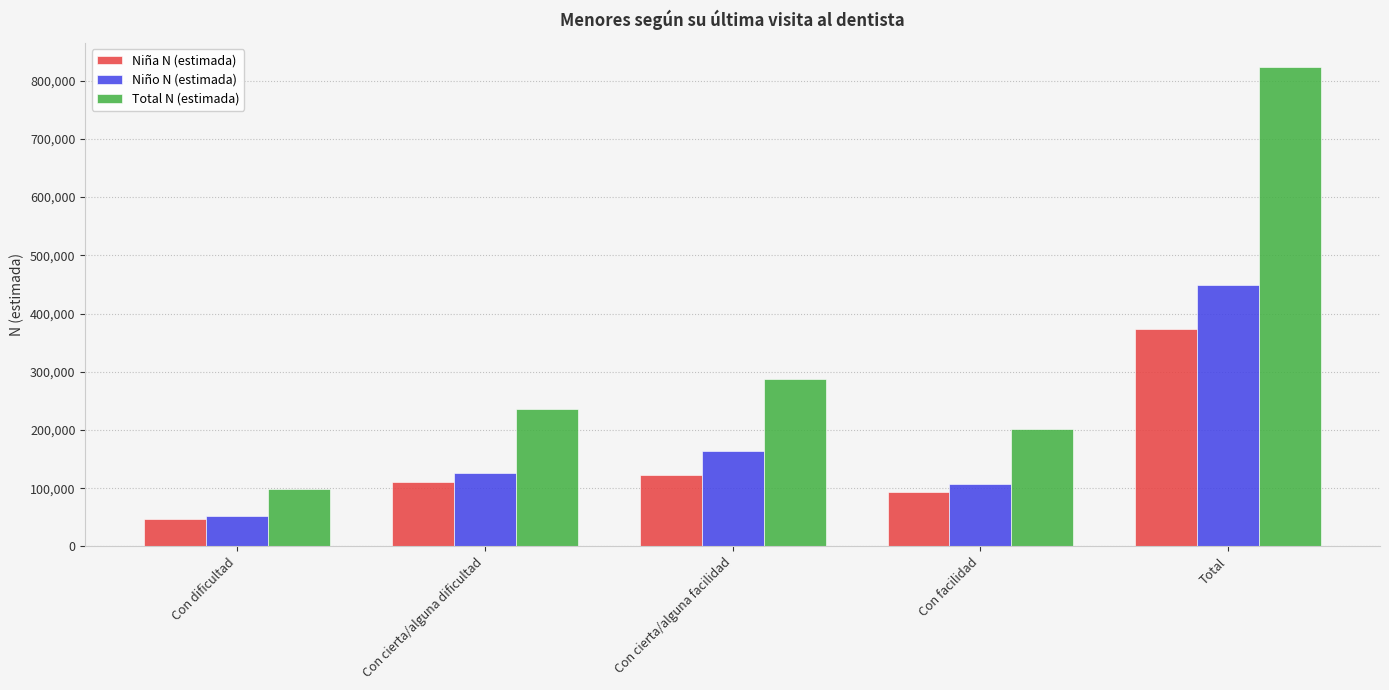

Read the Niña N (estimada) value at Con cierta/alguna facilidad.

122746